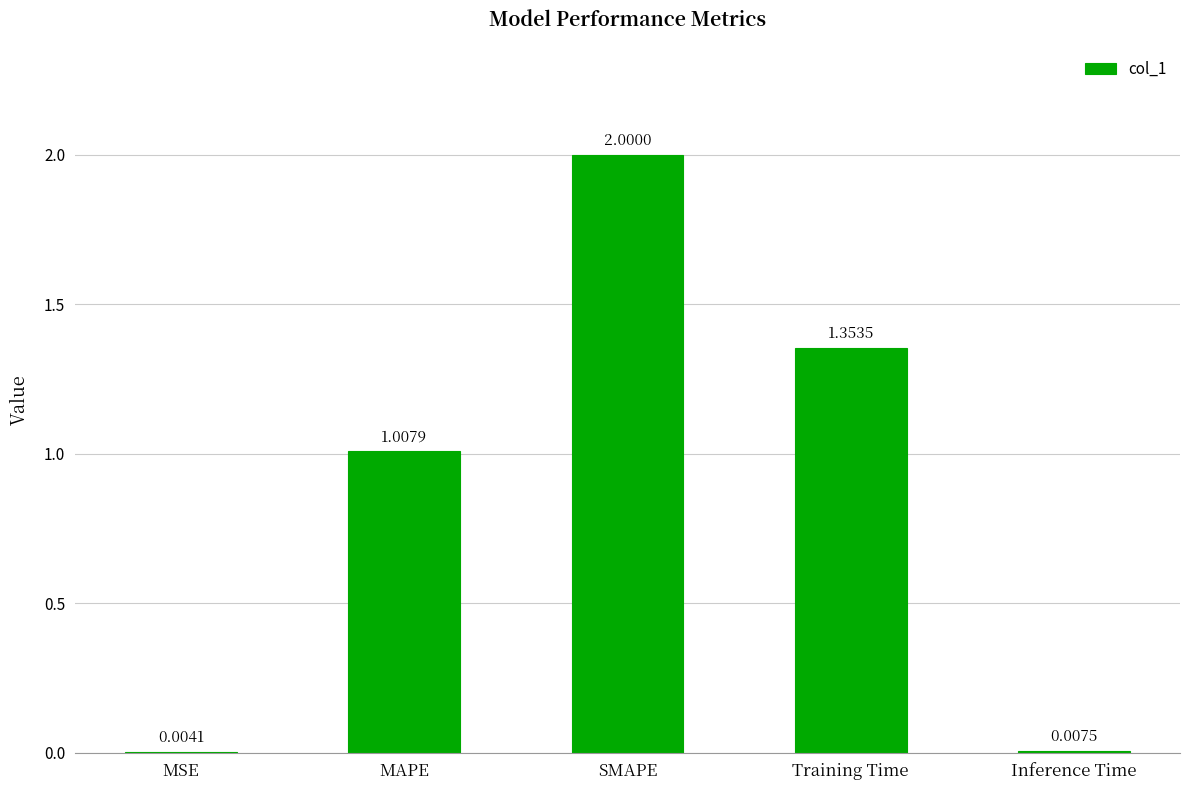

Which has a higher value, MAPE or SMAPE?

SMAPE